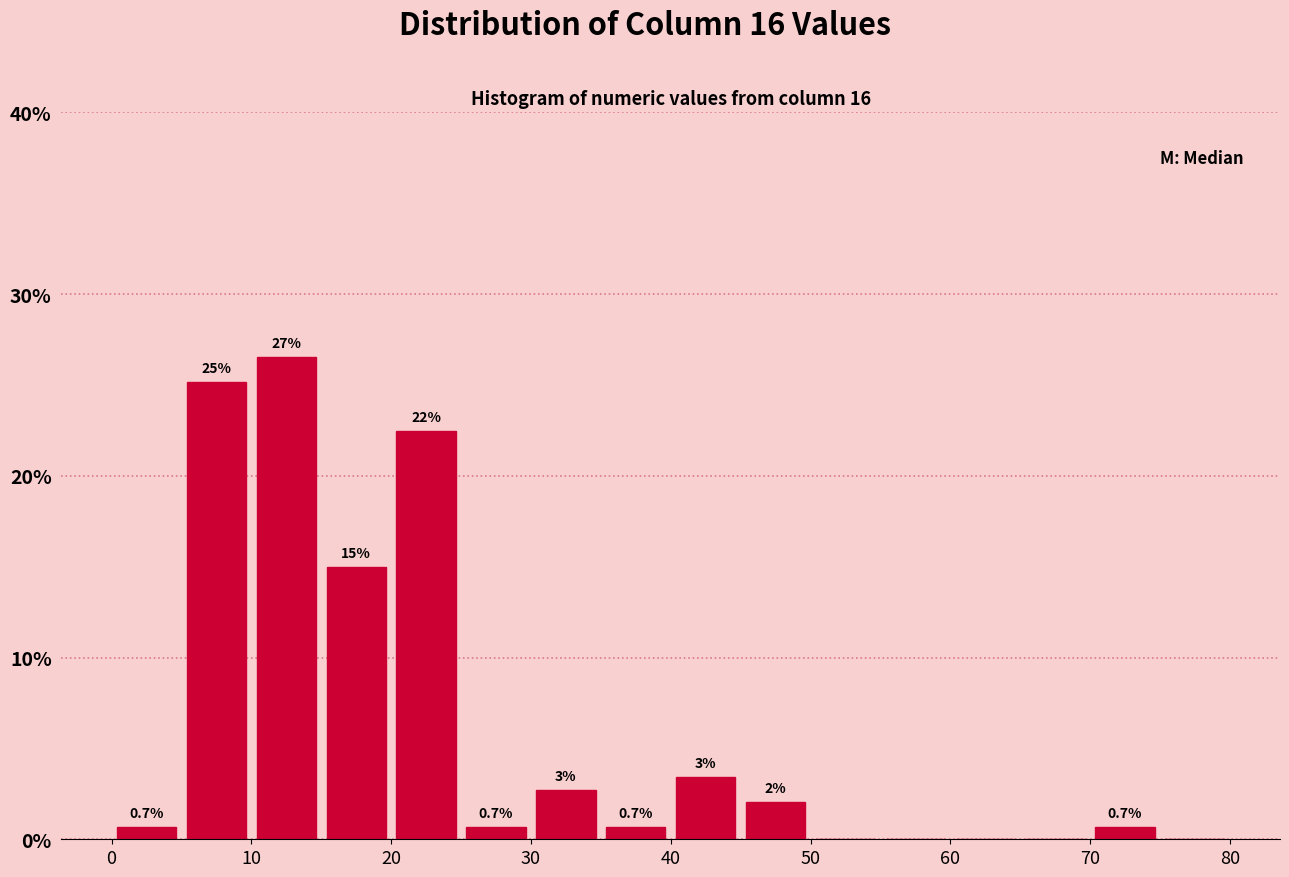

Which range on the x-axis has the tallest bar?

10 to 15